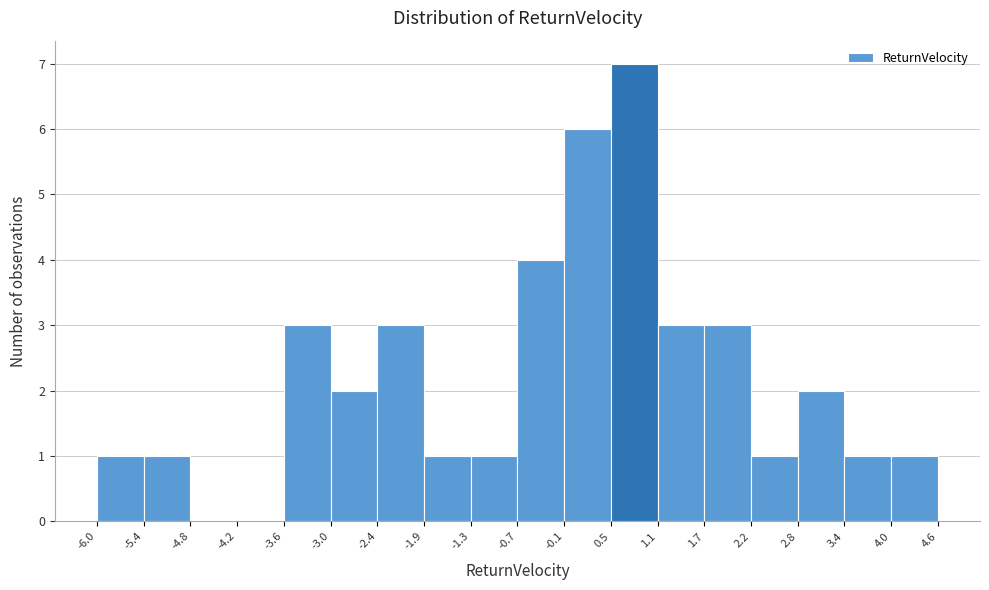

Over which range of the x-axis is the bar tallest?

0.5 to 1.1